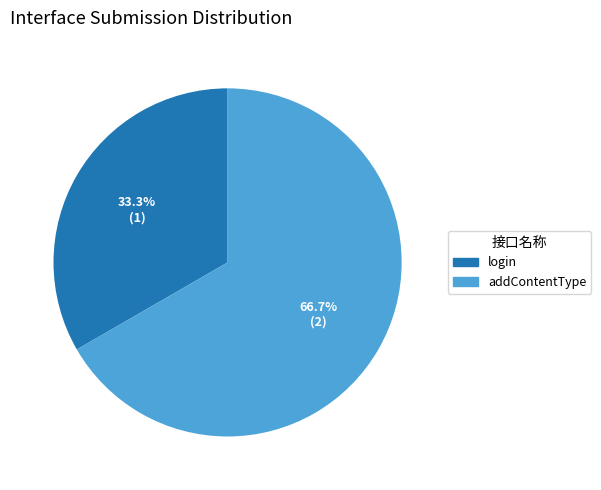

True or false: addContentType accounts for 52% of the total.

False